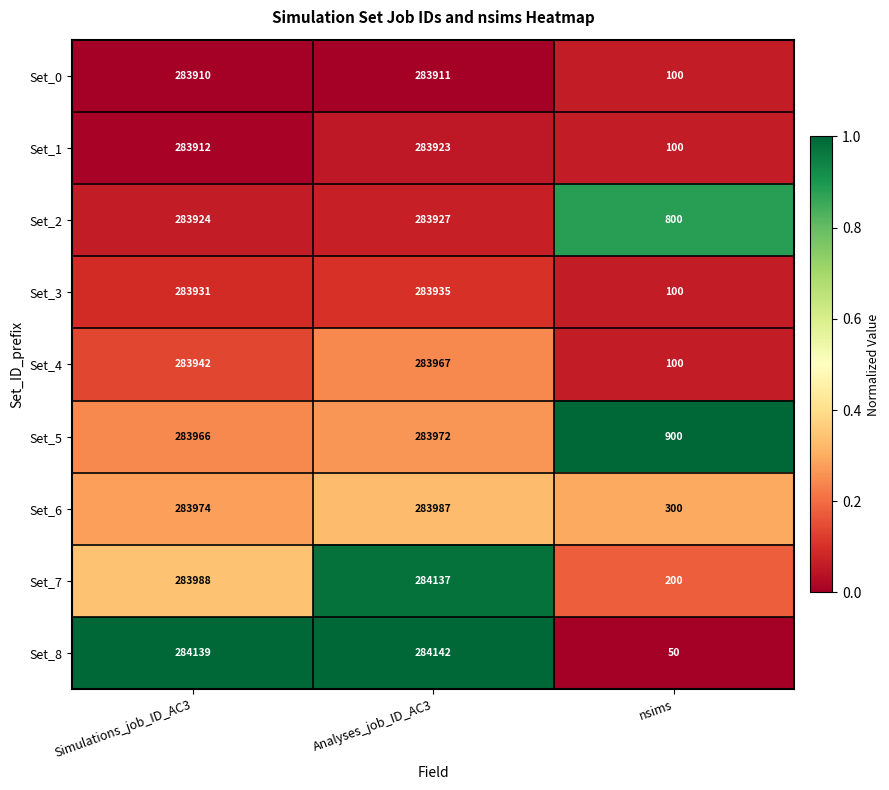

Reading right to left, transcribe all the data shown in this chart.

Set_0: 100	283911	283910
Set_1: 100	283923	283912
Set_2: 800	283927	283924
Set_3: 100	283935	283931
Set_4: 100	283967	283942
Set_5: 900	283972	283966
Set_6: 300	283987	283974
Set_7: 200	284137	283988
Set_8: 50	284142	284139